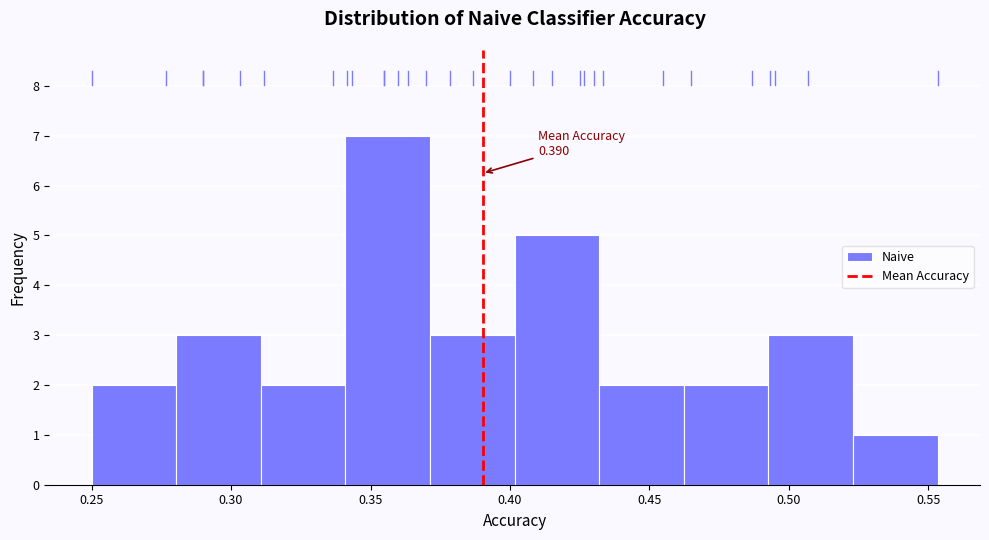

Which range on the x-axis has the tallest bar?

0.340 to 0.370